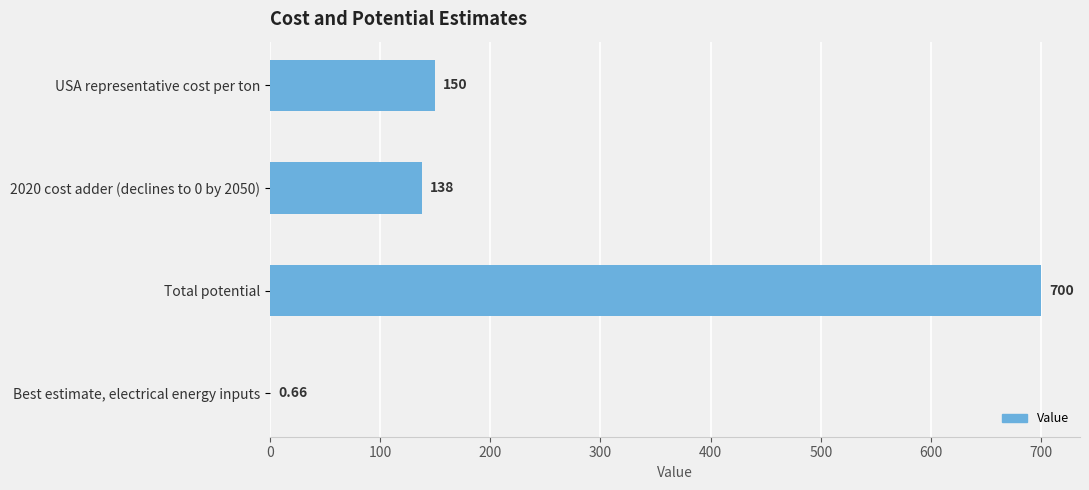

What is the ratio of the value at USA representative cost per ton to the value at 2020 cost adder (declines to 0 by 2050)?

1.1